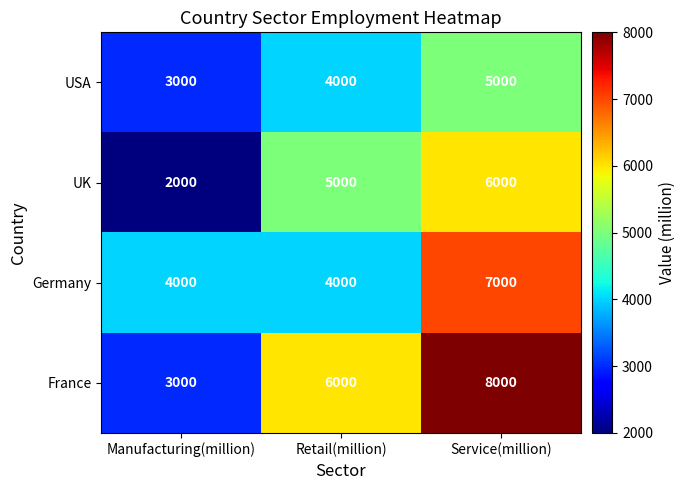

List the series in order of their overall mean, lowest first.

USA, UK, Germany, France